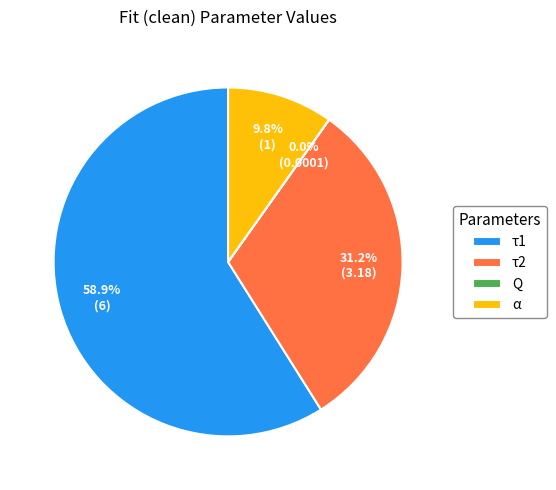

Is the sum of τ1 and τ2 greater than half?

Yes